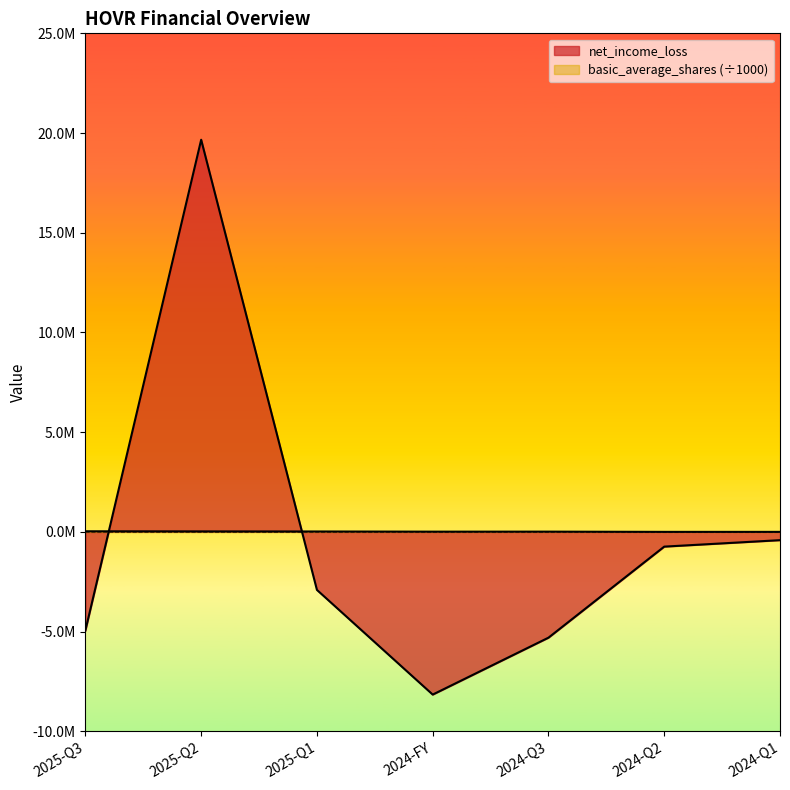

What is the spread (max minus min) of values at 2025-Q3?

4972474.4